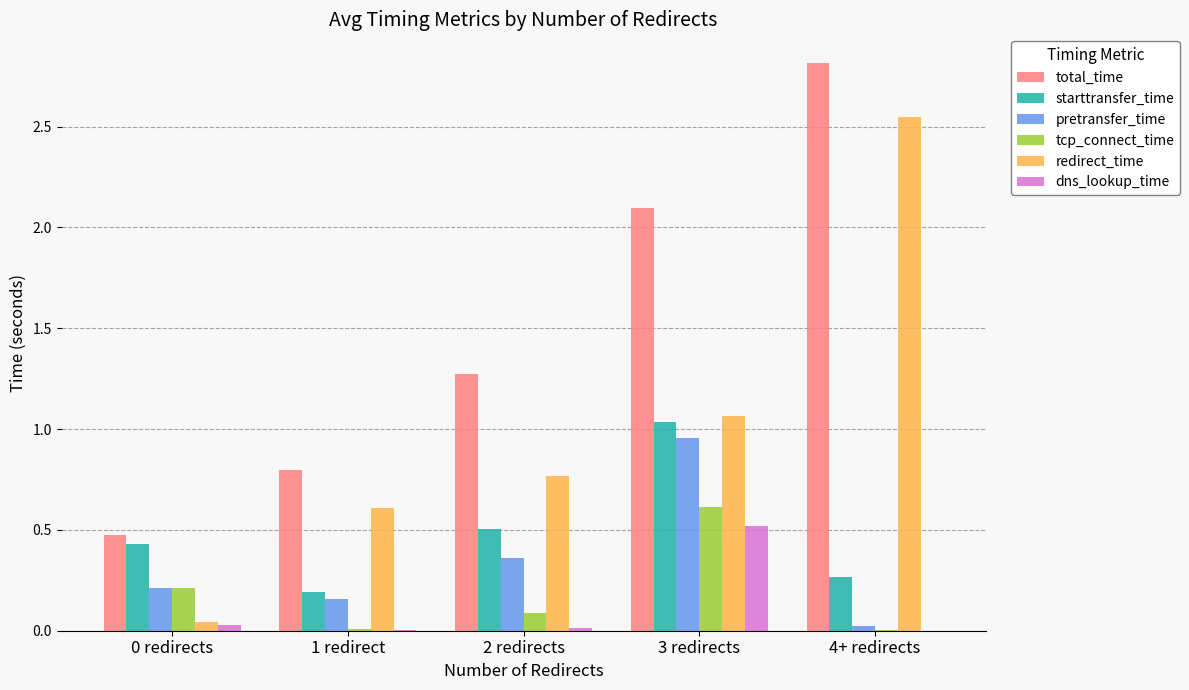

Is the value of total_time at 4+ redirects greater than the value of starttransfer_time at 1 redirect?

Yes